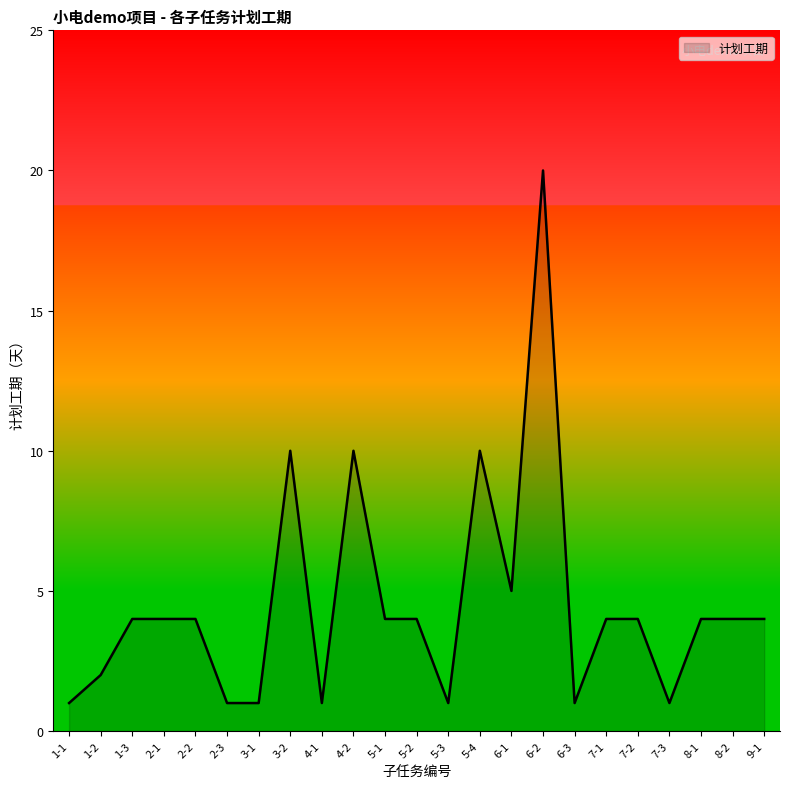

What is the difference between the maximum and minimum values?

19